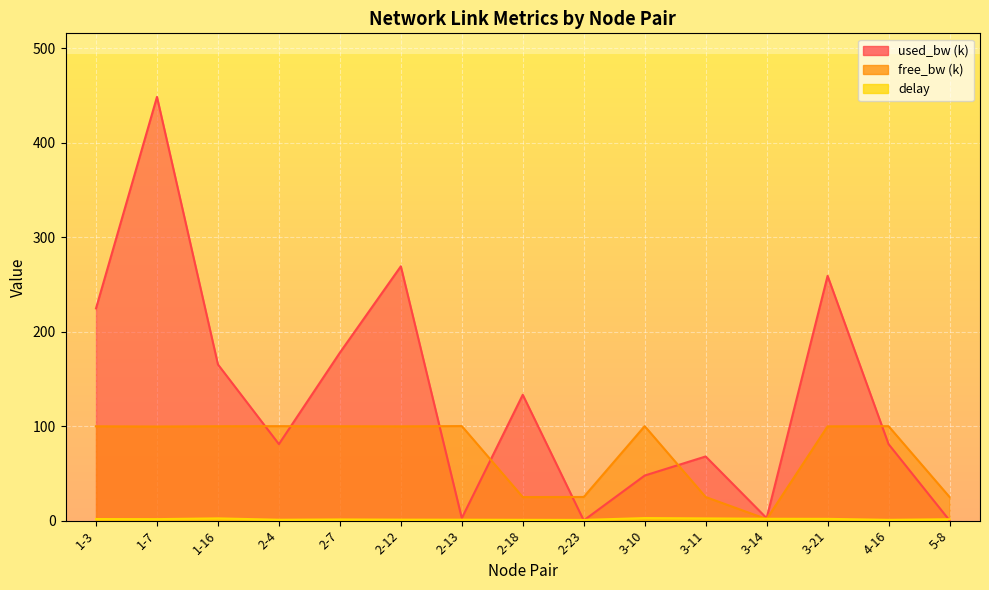

List the labels in order of free_bw_100k value, largest first.

2-13, 3-10, 2-4, 4-16, 1-16, 2-7, 1-3, 3-21, 2-12, 1-7, 5-8, 2-23, 3-11, 2-18, 3-14